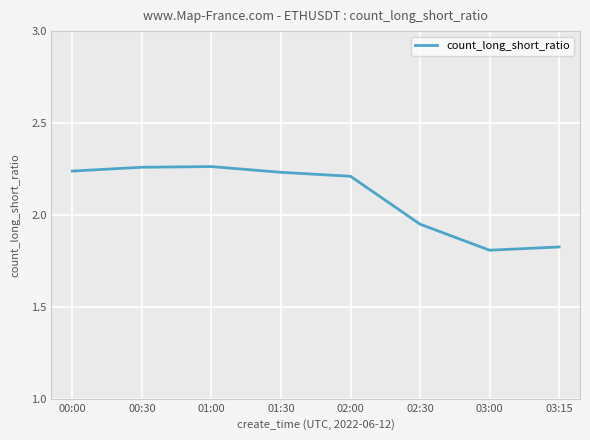

What is the sum of the values at 01:30 and 02:30?

4.2